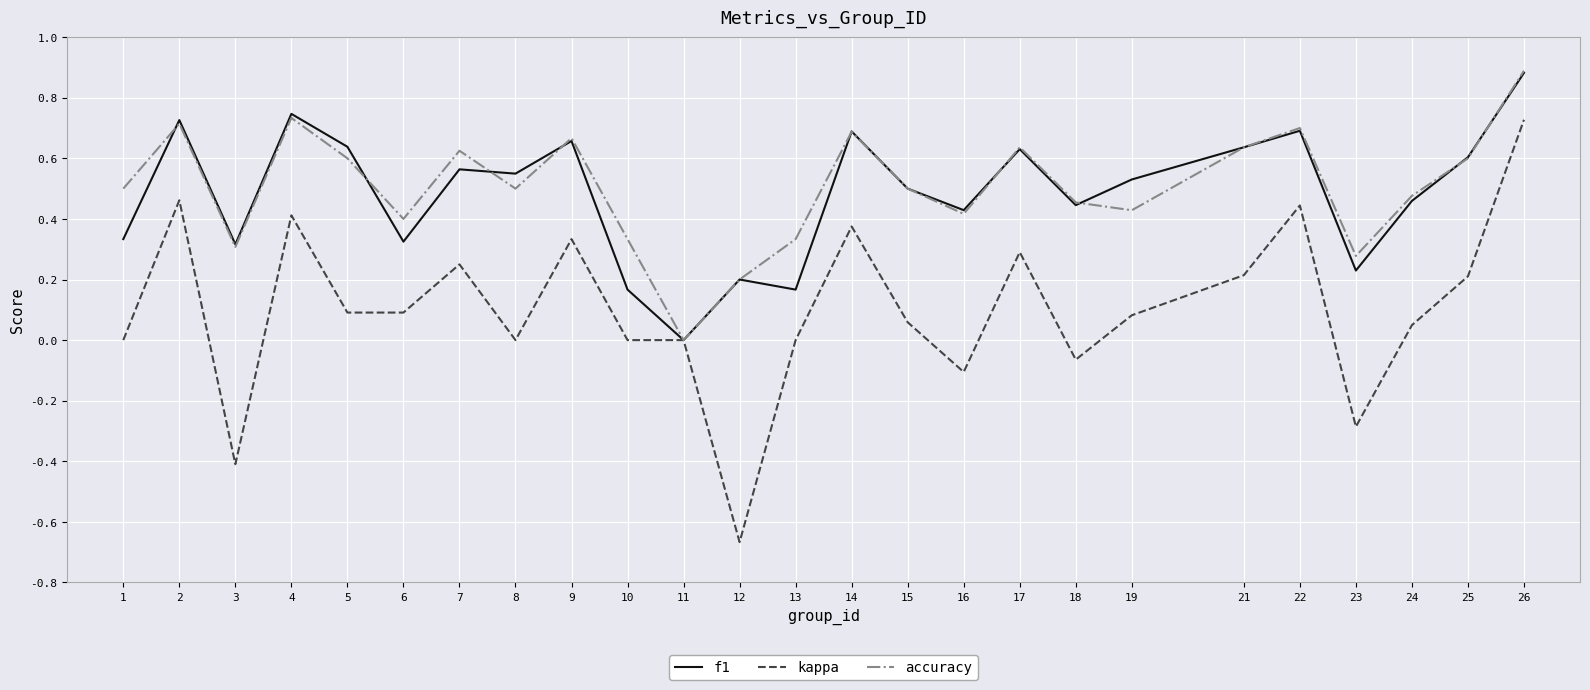

Is the value of f1 at 15 greater than the value of accuracy at 4?

No